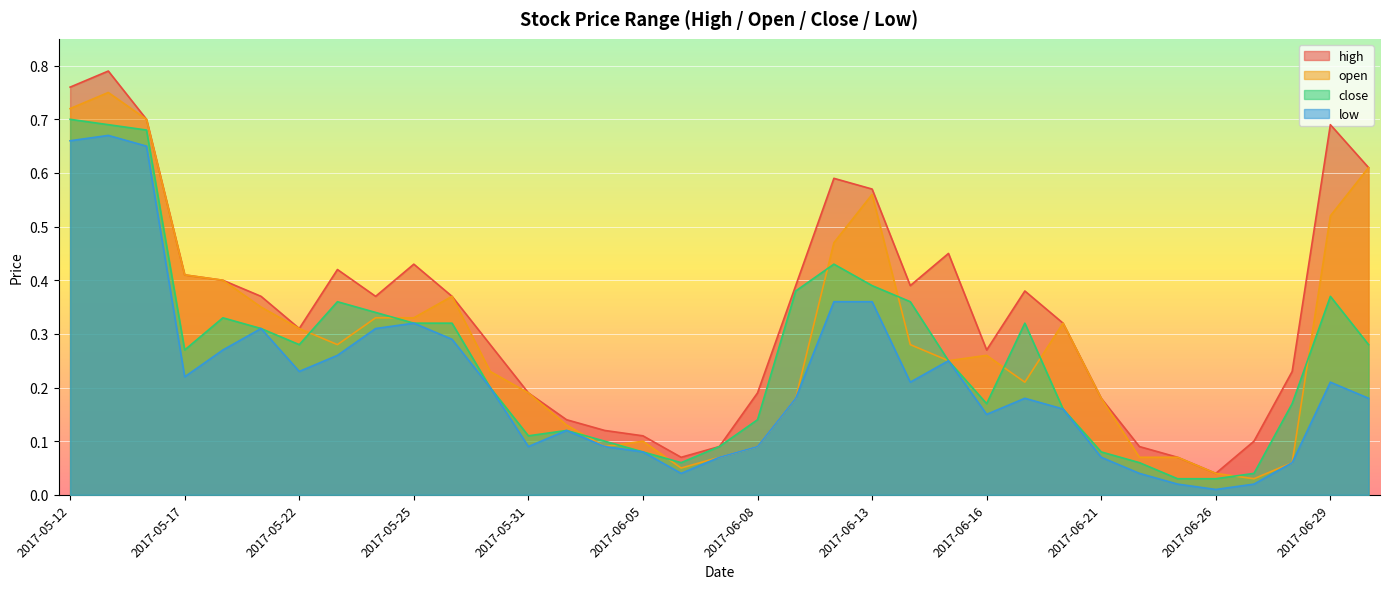

Is the value of open at 2017-06-27 greater than the value of high at 2017-05-25?

No